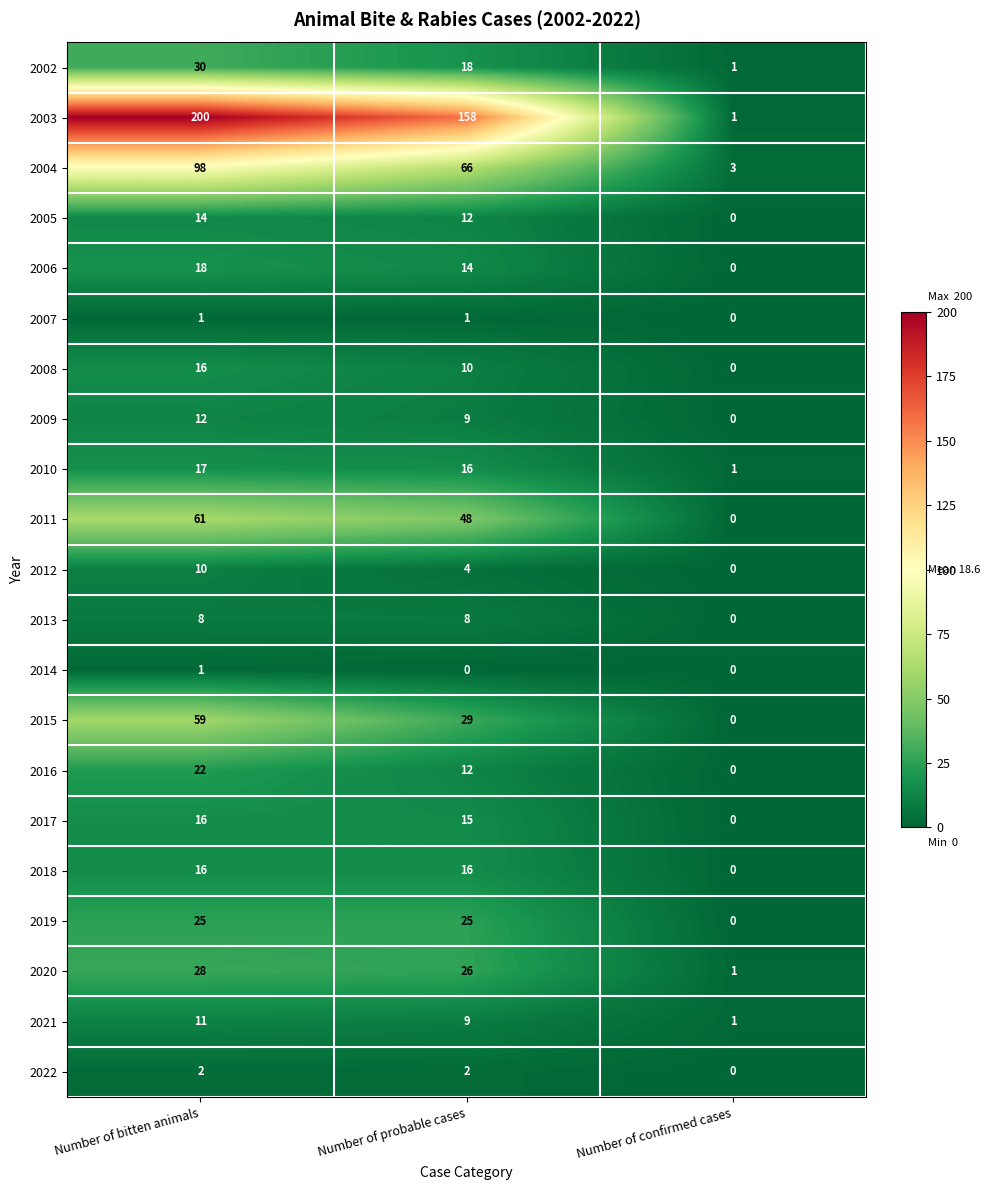

The 2018 series shows 16 at Number of probable cases. True or false?

True